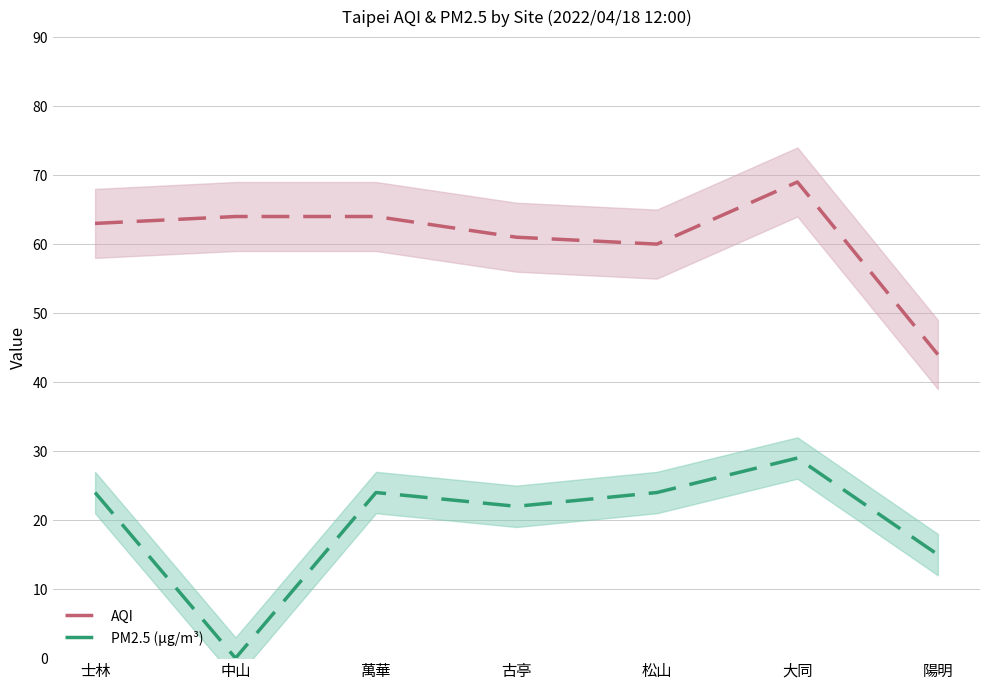

The PM2.5 (μg/m³) series shows 46 at 大同. True or false?

False